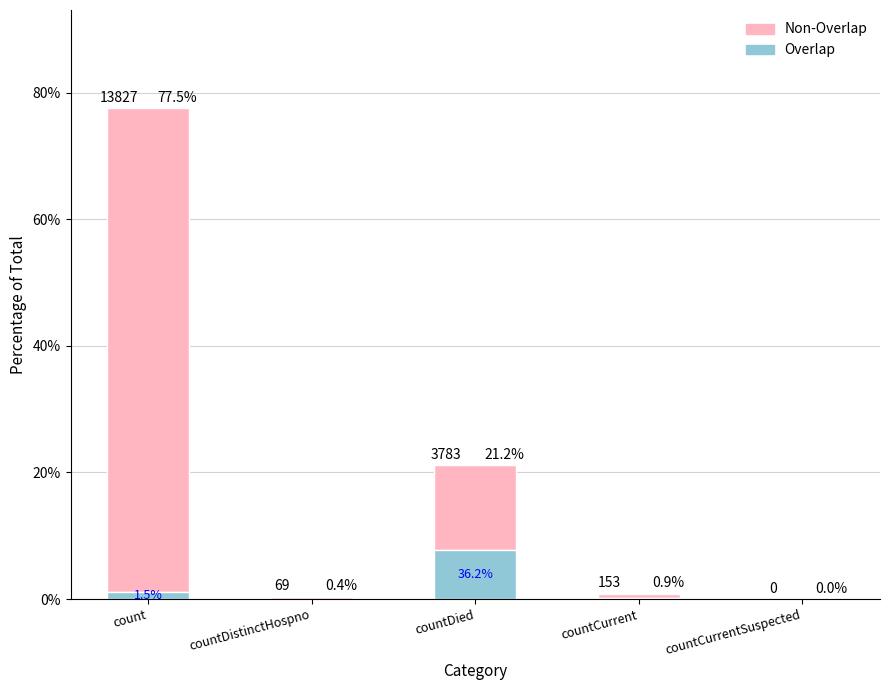

Rank the categories by Overlap value from highest to lowest.

countDied, count, countCurrent, countDistinctHospno, countCurrentSuspected